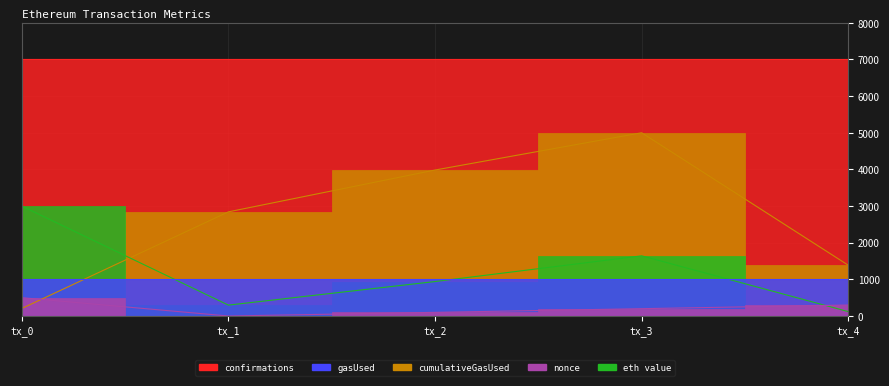

Does the chart have visible grid lines?

Yes